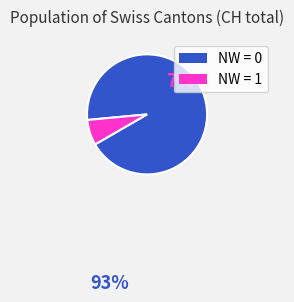

Count the number of slices in the pie.

2